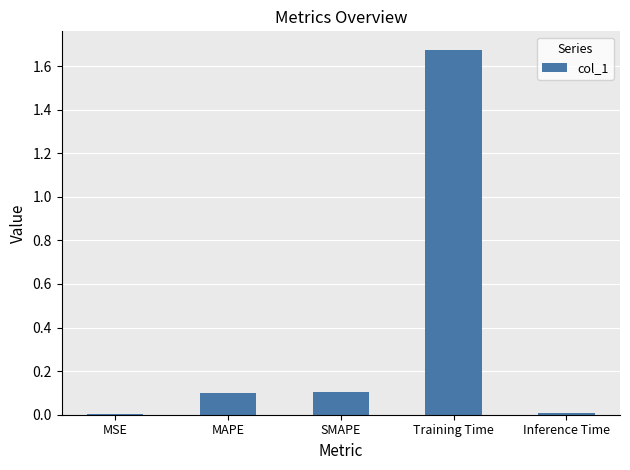

Which label corresponds to the largest value in the chart?

Training Time